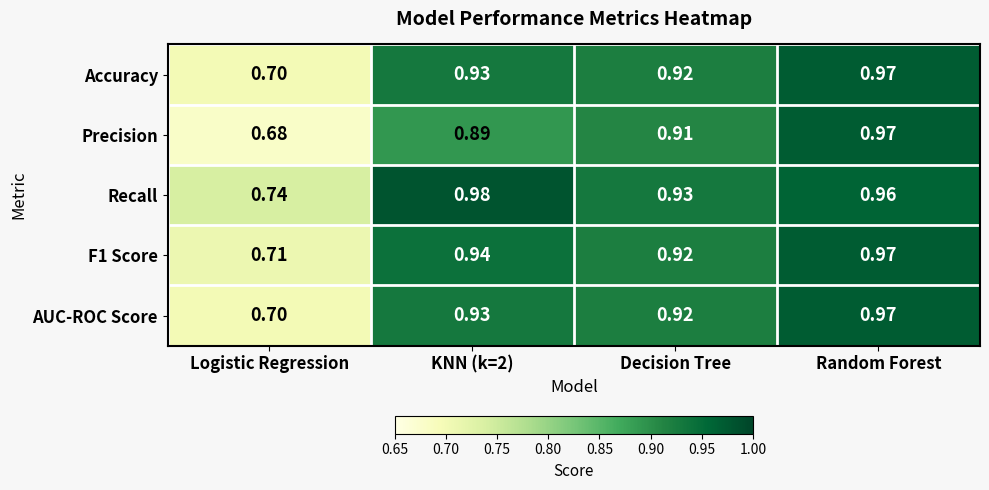

Which series has the largest total across all categories?

Recall